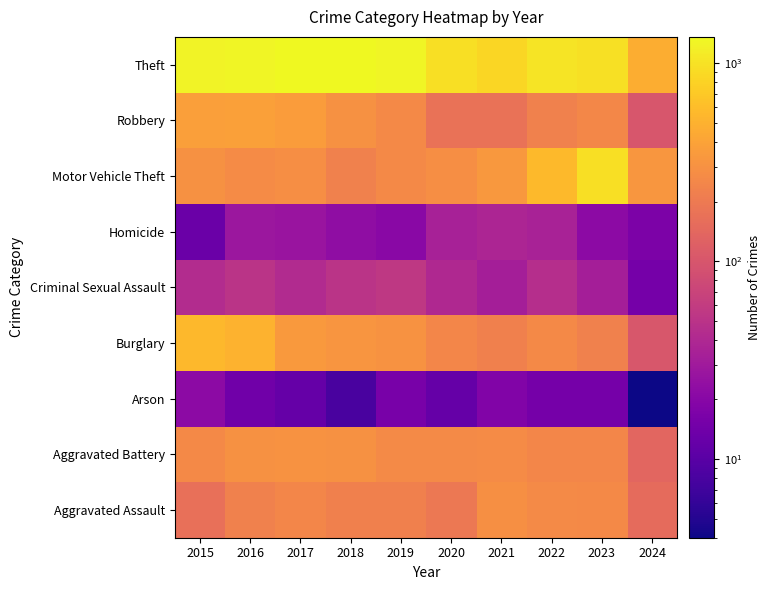

Rank the series at 2022 from lowest to highest value.

Arson, Homicide, Criminal Sexual Assault, Robbery, Aggravated Battery, Burglary, Aggravated Assault, Motor Vehicle Theft, Theft